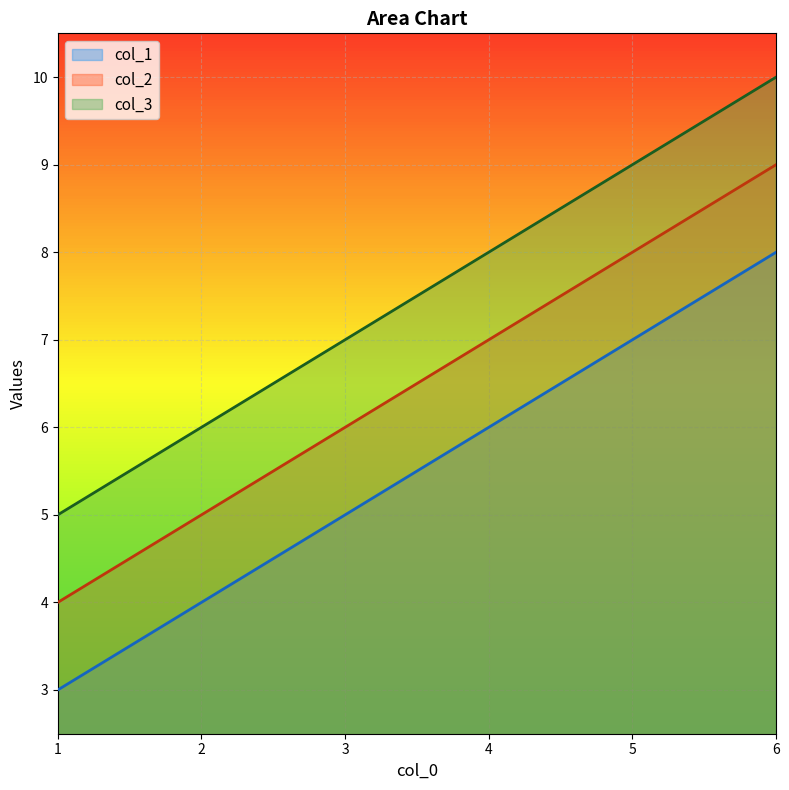

Is it true that col_3 equals 9 at 5?

True